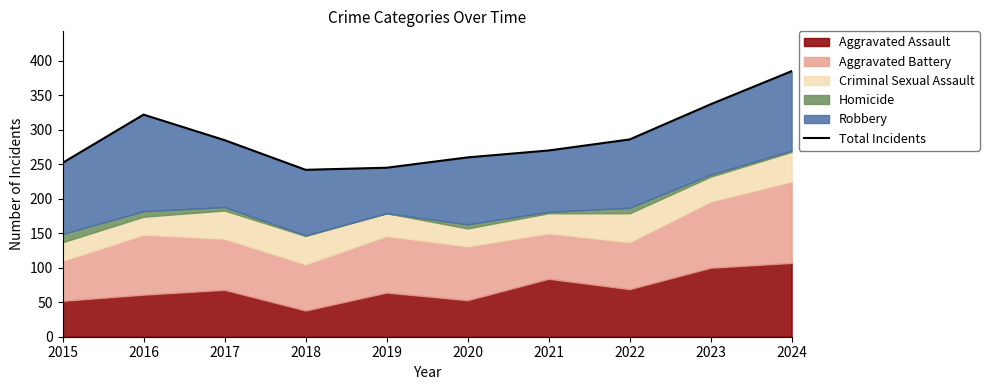

Where is the data nearest to the value 313?

2016